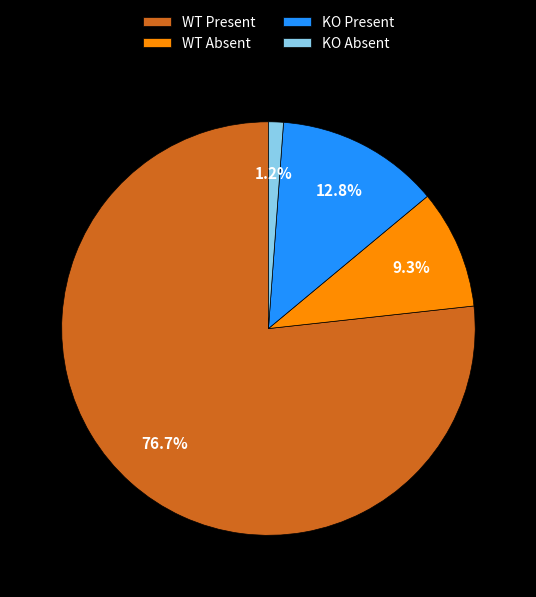

Rank the categories by value from highest to lowest.

WT Present, KO Present, WT Absent, KO Absent